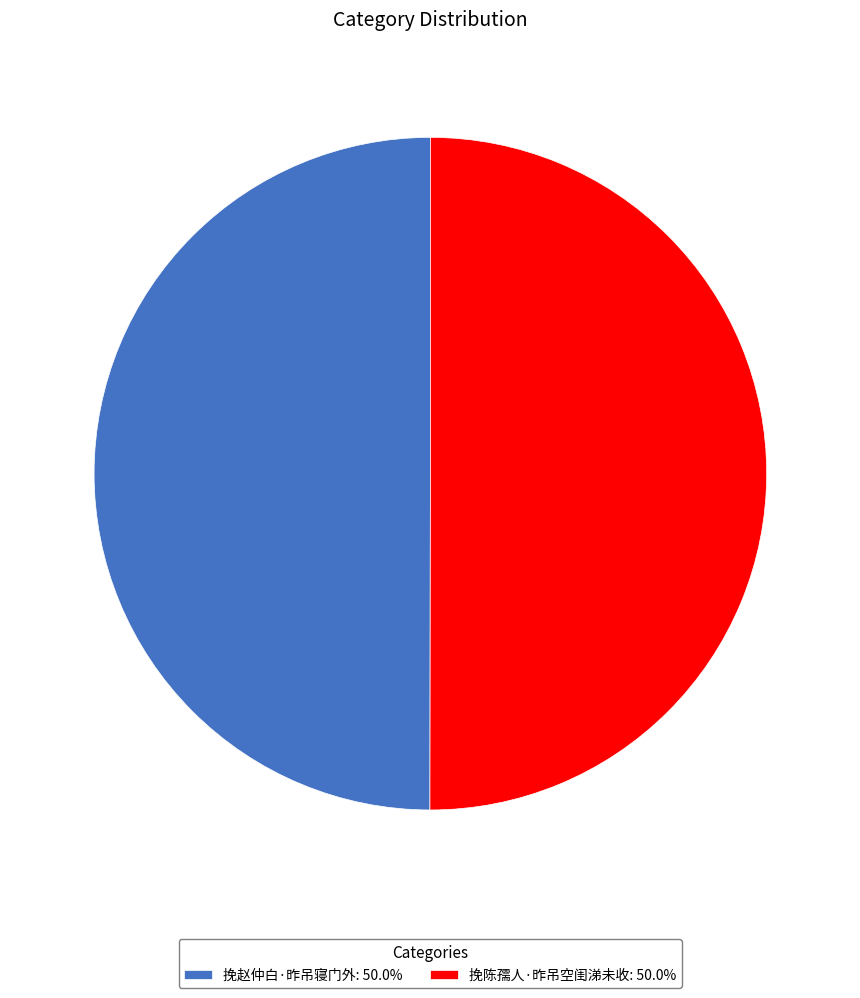

Approximately how many times larger is the value at 挽陈孺人·昨吊空闺涕未收: 50.0% compared to 挽赵仲白·昨吊寝门外: 50.0%?

1.0